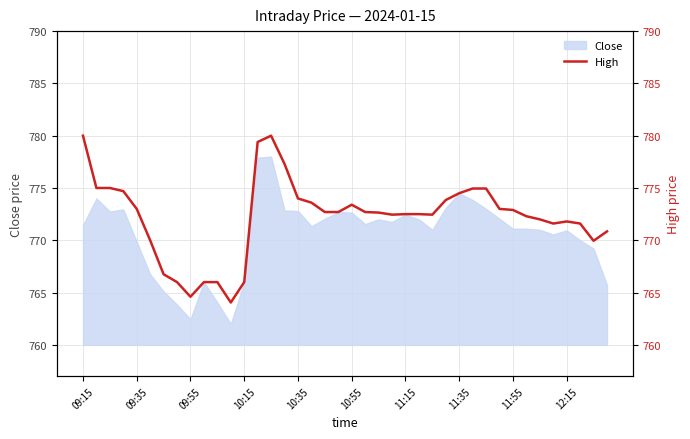

Is it true that Close equals 1195.1 at 09:35?

False